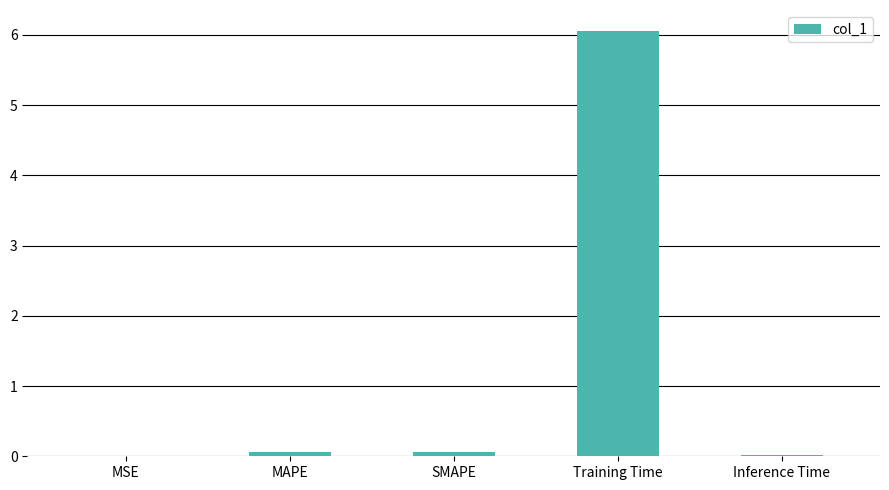

Between SMAPE and Training Time, which is larger?

Training Time